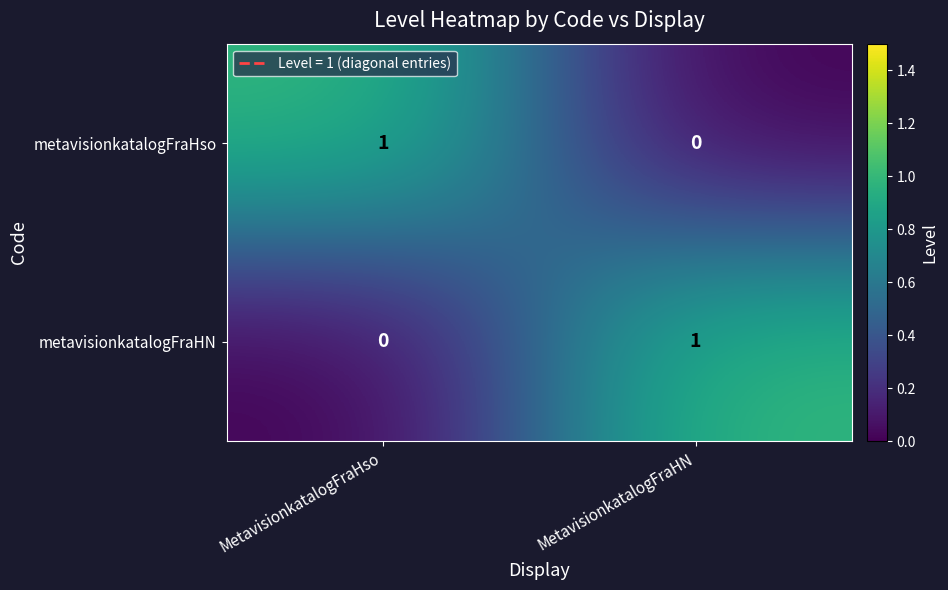

Is it true that metavisionkatalogFraHso equals 1 at MetavisionkatalogFraHso?

True